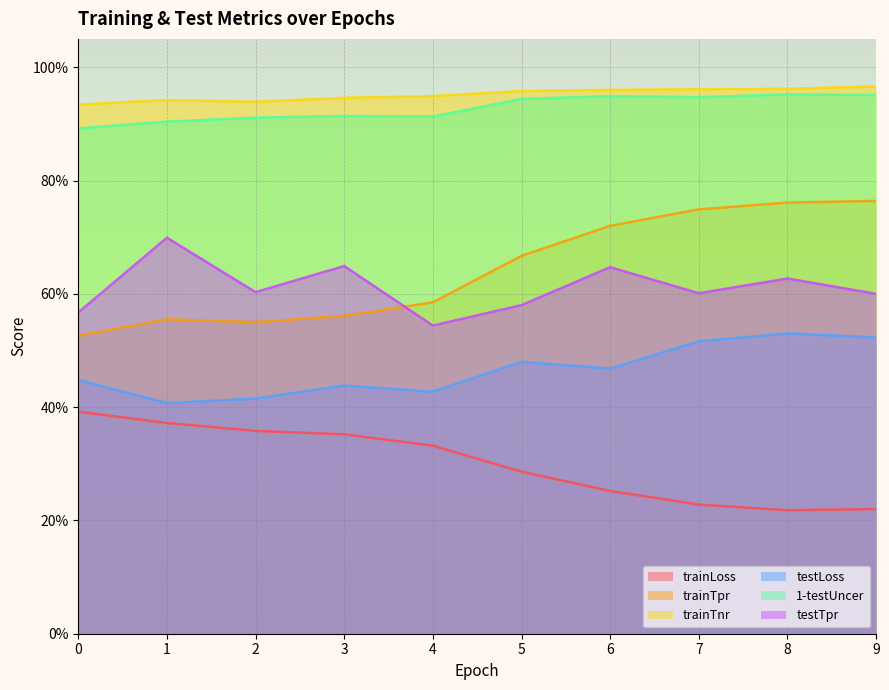

At which category is the sum across all series the highest?

8